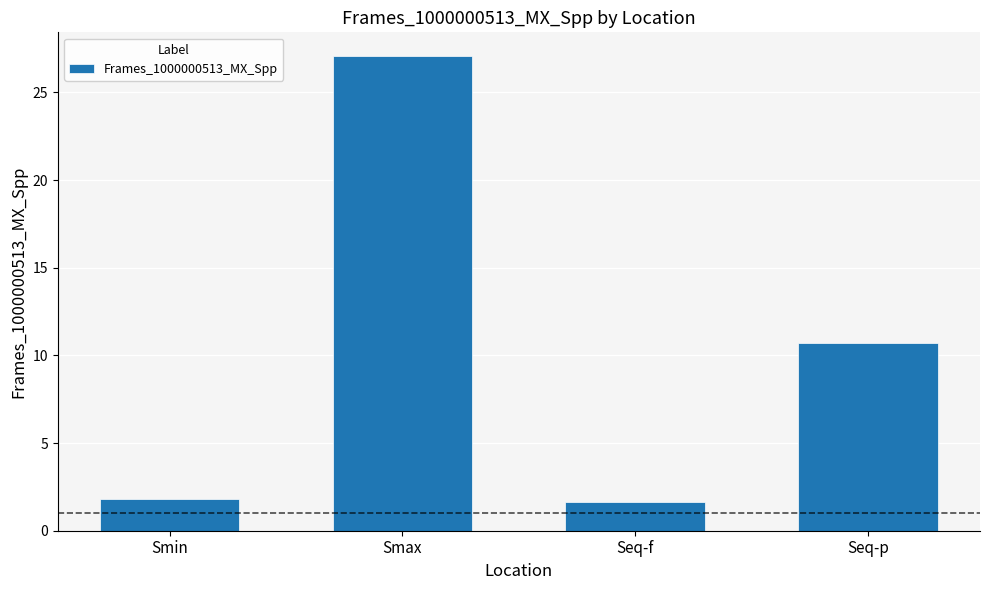

What is the greatest value displayed?

27.1